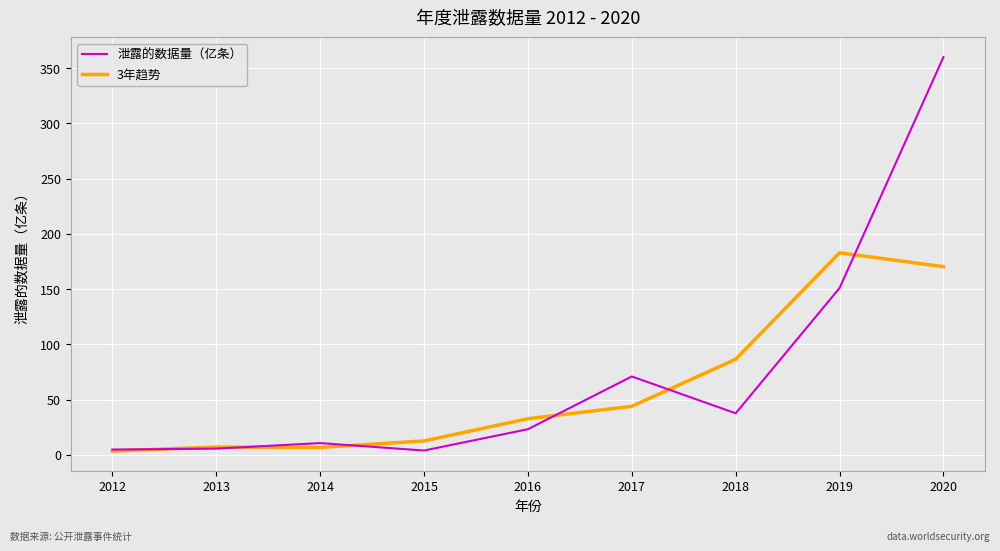

What is the difference between the 泄露的数据量（亿条） values at 2017 and 2013?

65.3